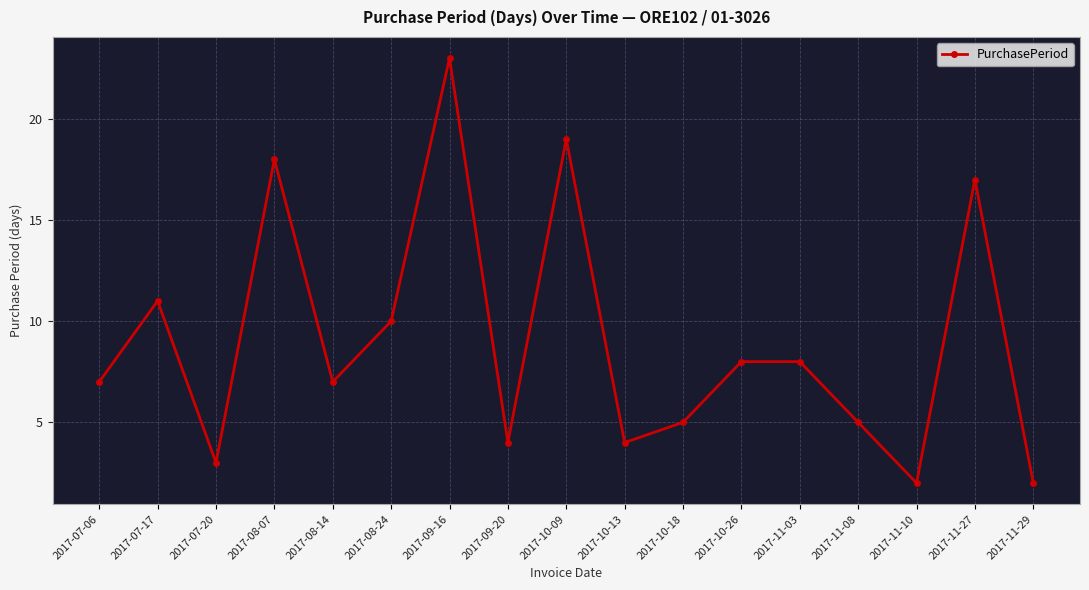

What is the label of the 7th point from the right?

2017-10-18